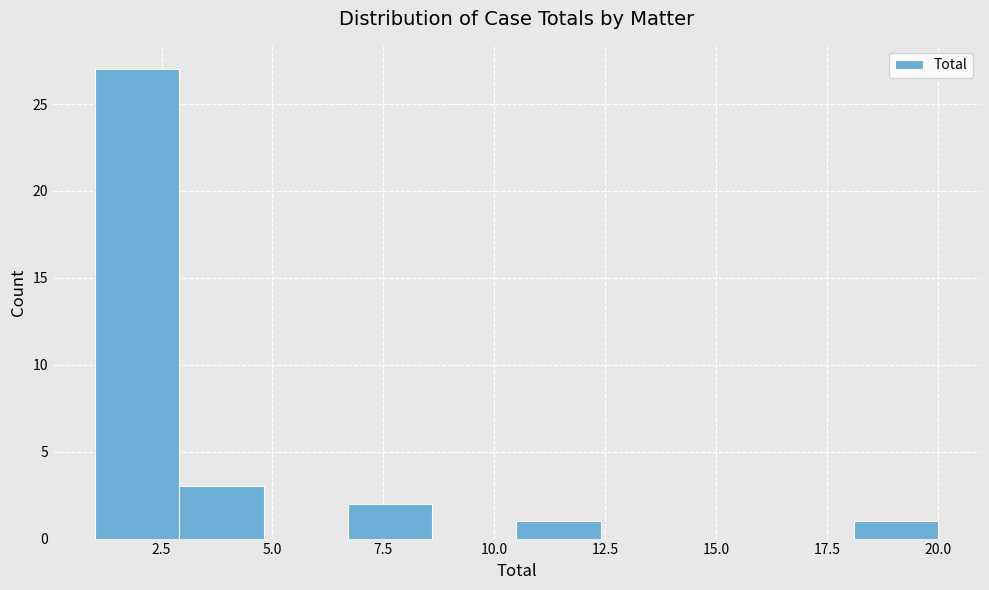

Read against the x-axis, roughly where is the centre of the tallest bar?

2.0